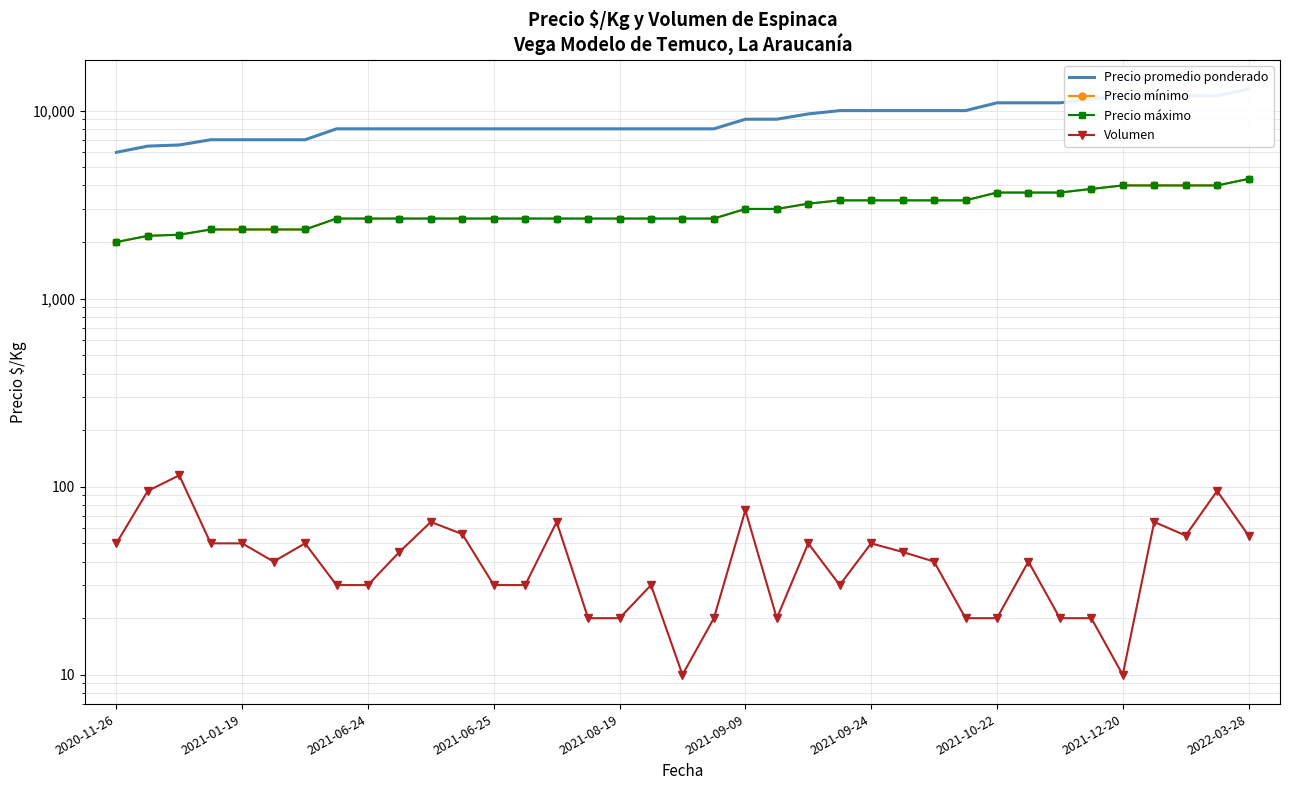

What is the label of the 1st point from the left?

2020-11-26